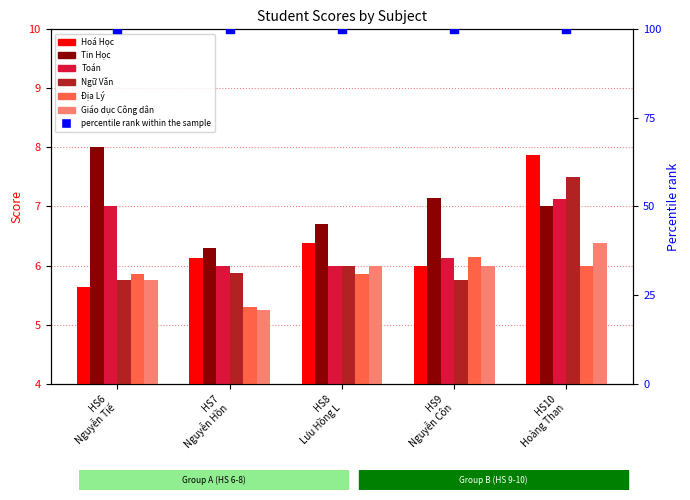

At how many categories does at least one series exceed 6?

5